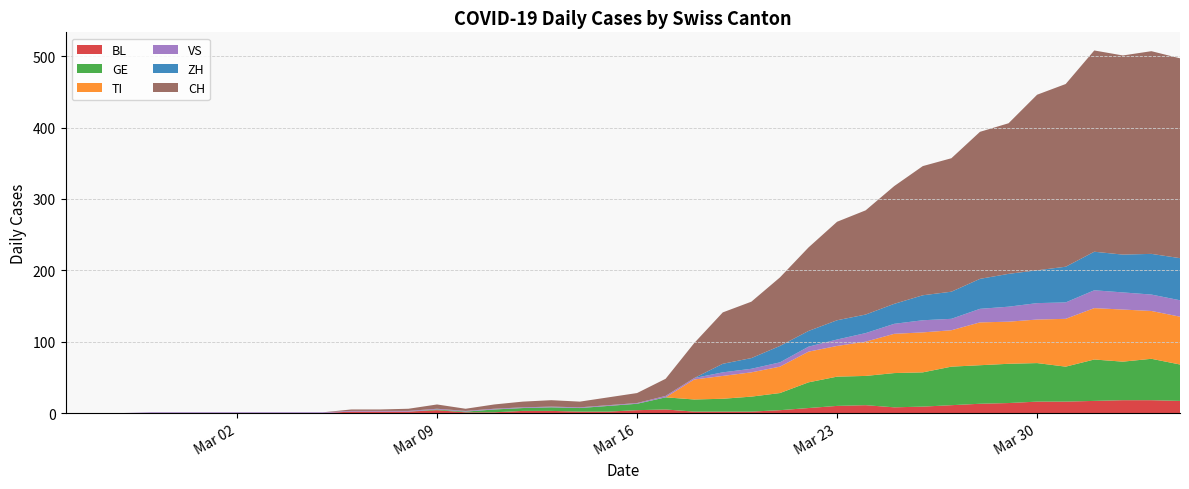

Reading left to right, extract all data points from this chart.

BL: 0	0	0	0	0	0	0	0	0	0	2	2	2	4	1	1	3	3	2	2	4	5	2	2	2	4	7	10	11	8	9	11	13	14	16	16	17	18	18	17
GE: 0	0	0	0	0	0	0	0	0	0	0	0	0	1	1	4	4	5	5	8	9	17	17	18	21	24	36	41	41	48	48	54	54	55	54	49	58	54	58	51
TI: 0	0	0	0	0	0	0	0	0	0	0	0	0	0	0	0	0	0	0	0	0	0	28	32	34	37	43	43	48	55	56	51	60	59	61	67	72	73	67	67
VS: 0	0	0	1	1	1	1	1	1	1	1	1	1	1	1	1	1	1	1	1	1	2	2	5	5	6	7	9	12	14	17	16	19	21	23	23	25	24	23	23
ZH: 0	0	0	0	0	0	0	0	0	0	0	0	0	0	0	0	0	0	0	0	0	0	0	12	15	23	22	27	26	28	35	38	42	46	46	50	54	53	57	59
CH: 0	0	0	0	0	0	0	0	0	0	2	2	3	6	3	6	8	9	8	11	14	24	49	72	79	96	117	138	146	165	181	187	206	211	246	256	282	279	284	280